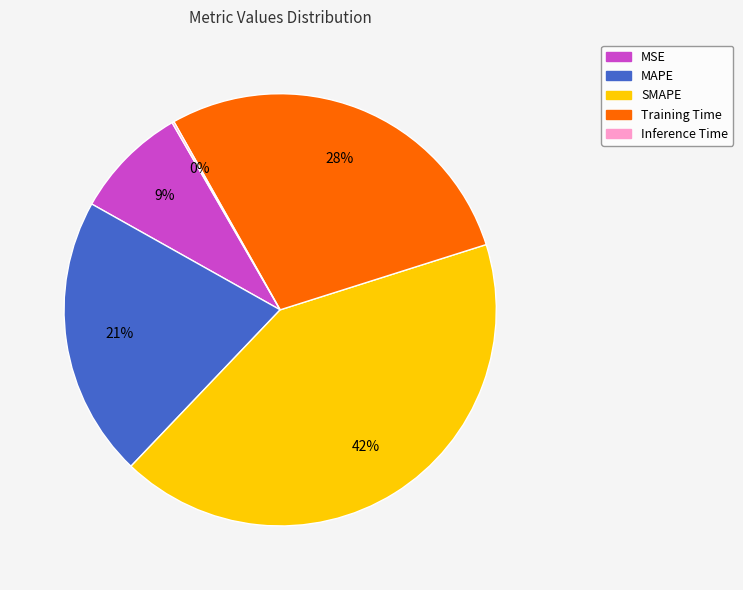

Which category has the biggest portion of the pie?

SMAPE